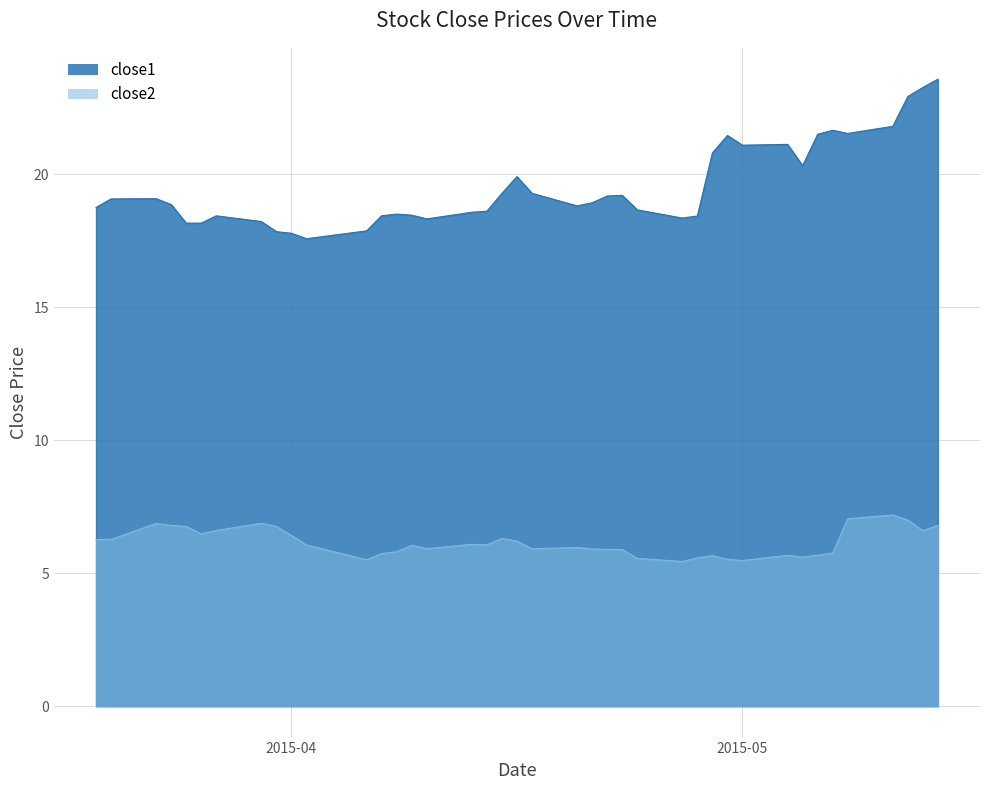

What is the label of the 3rd point from the left?

2015-03-23